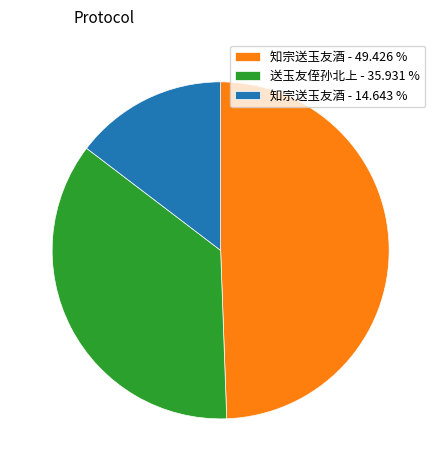

Rank the categories by value from lowest to highest.

知宗送玉友酒 - 14.643 %, 送玉友侄孙北上 - 35.931 %, 知宗送玉友酒 - 49.426 %